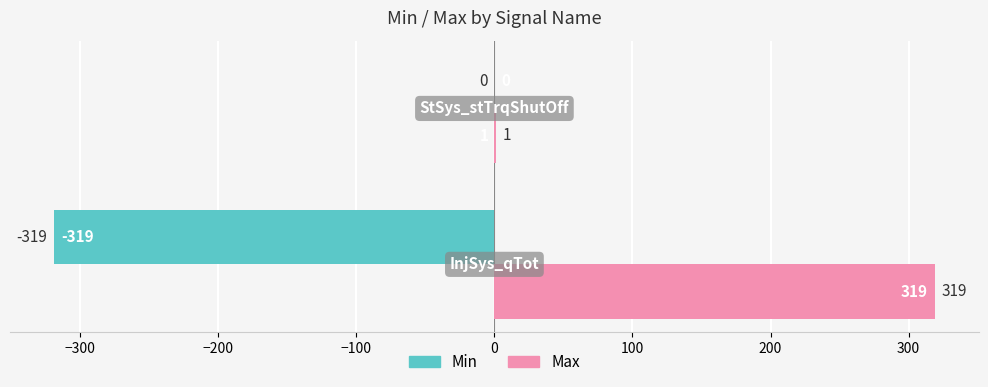

What is the maximum value shown in the chart?

319